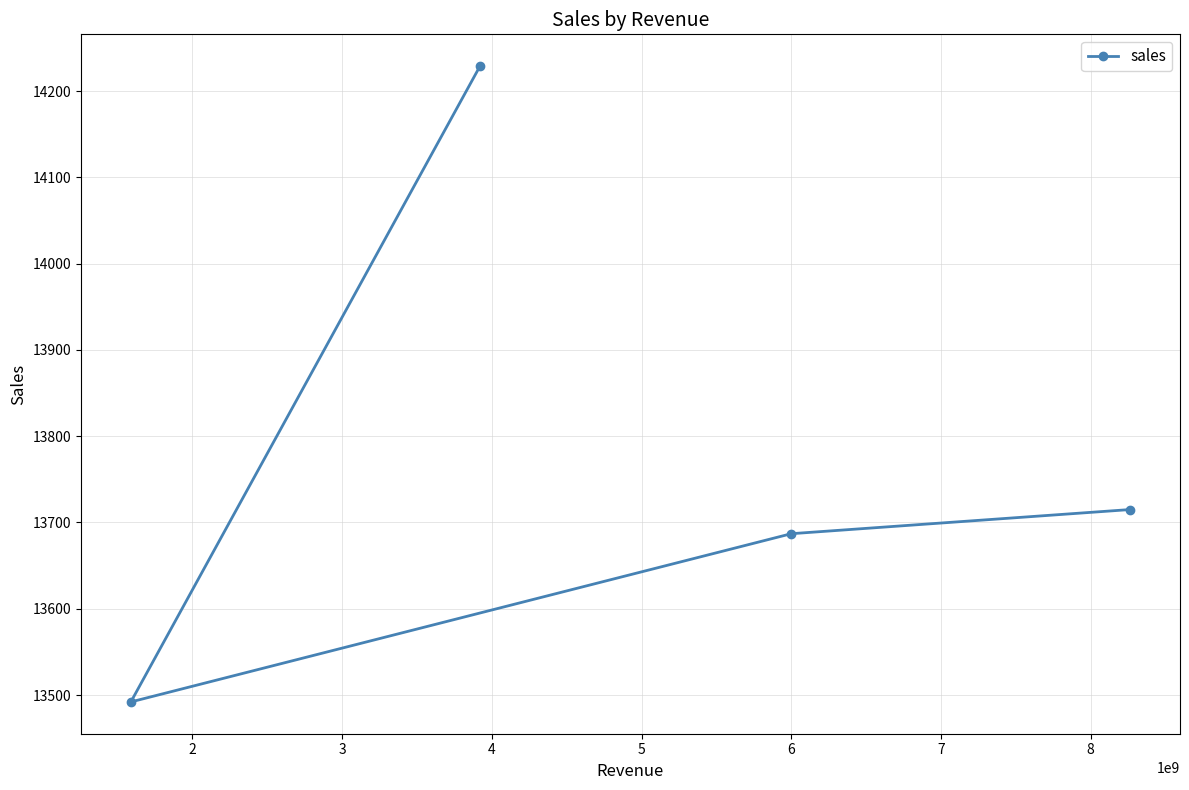

Reading left to right, list all the values displayed in this chart.

13492	14229	13687	13715